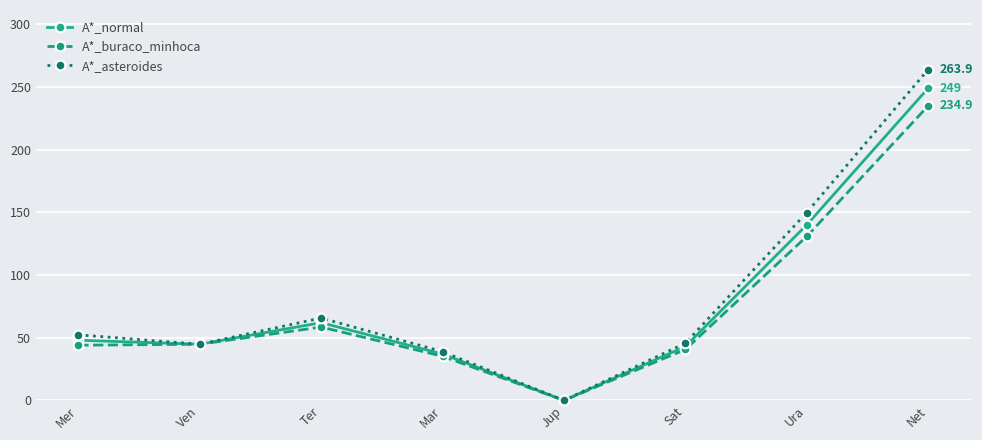

Count the number of data series in this chart.

3